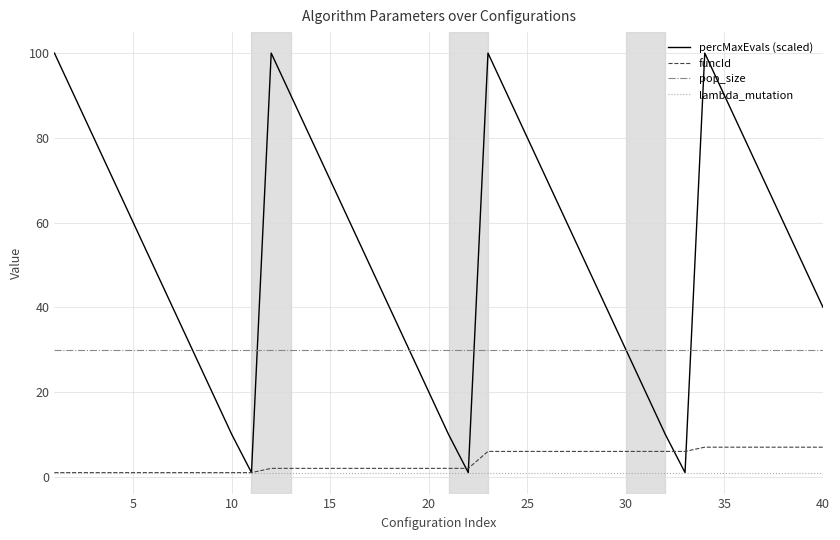

What is the maximum value for pop_size?

30